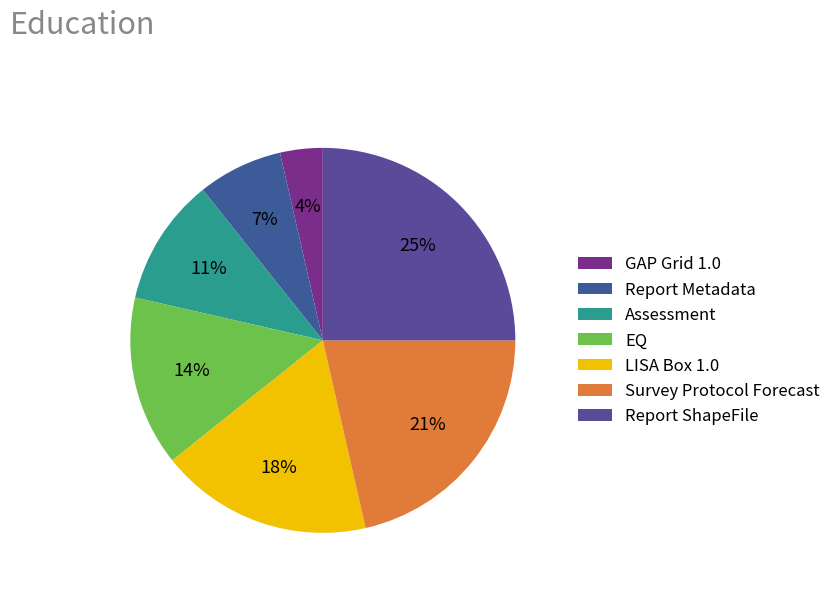

Does Report ShapeFile represent more than half of the total?

No